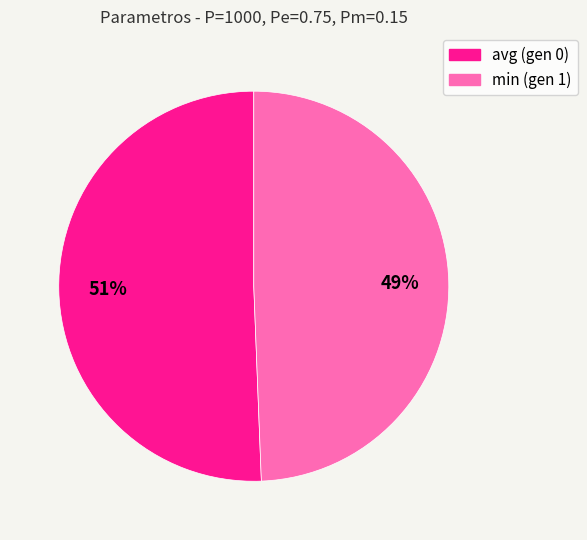

Is it true that min (gen 1) is 49% of the pie?

True